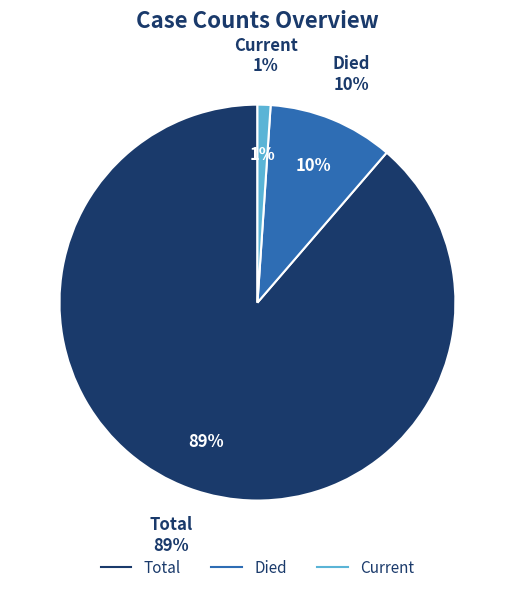

How many slices are in this pie chart?

3